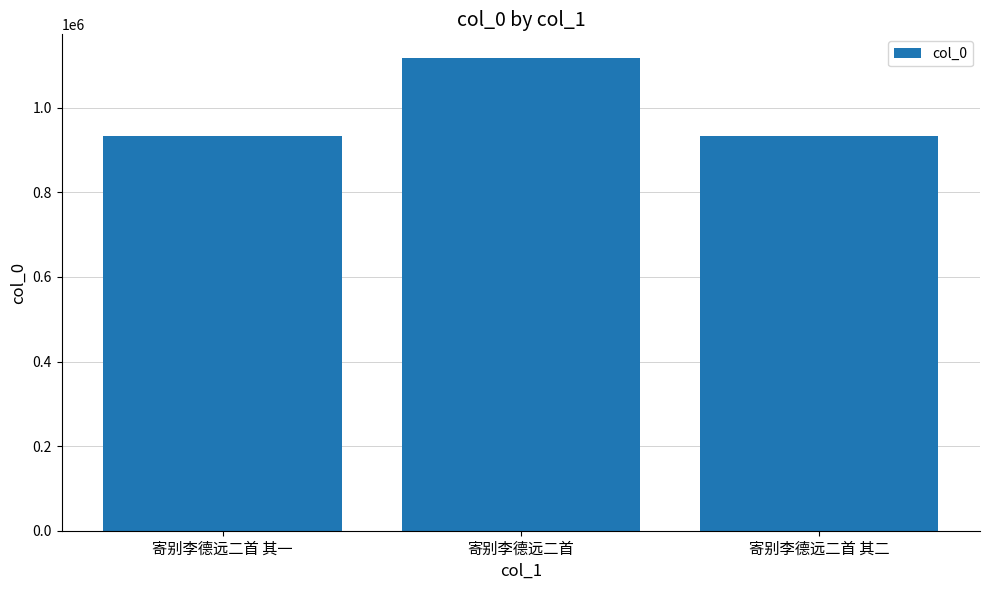

What is the greatest value displayed?

1117857